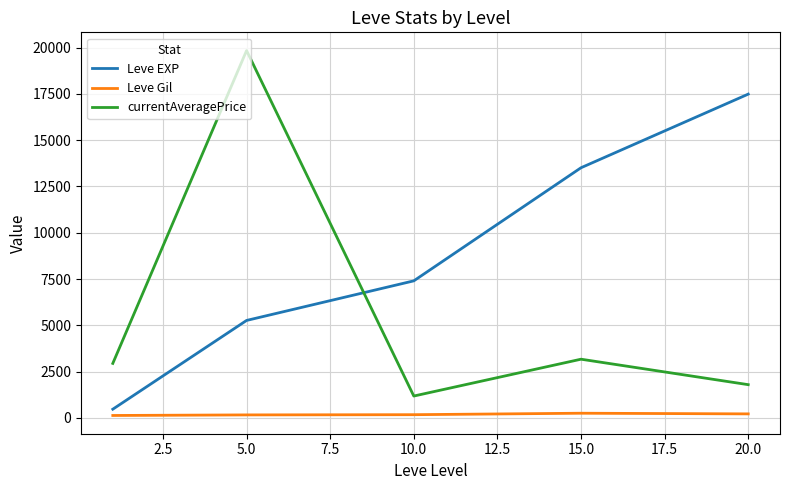

List the series in order of their peak value, highest first.

currentAveragePrice, Leve EXP, Leve Gil